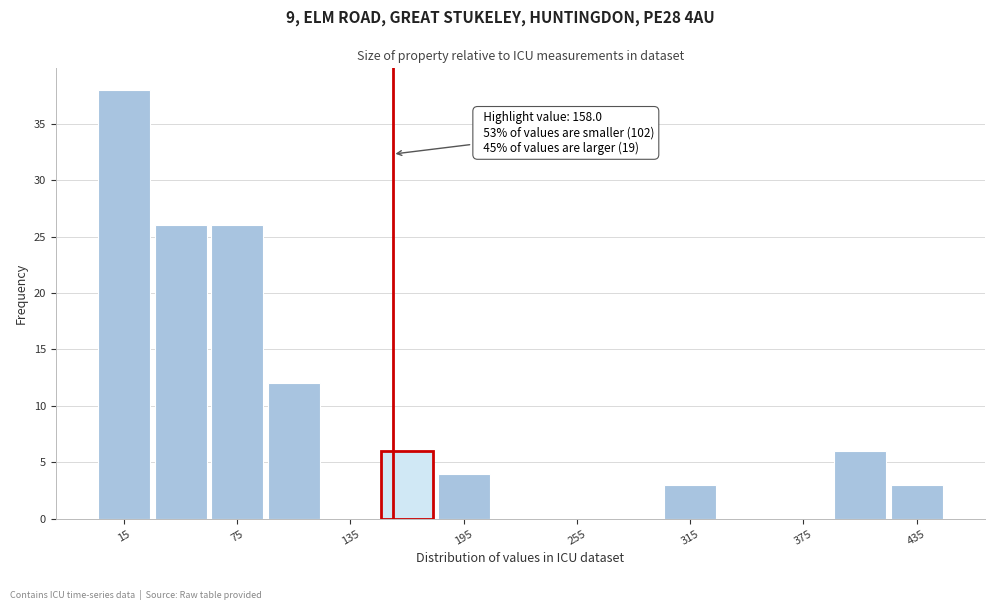

Read against the x-axis, roughly where is the centre of the tallest bar?

20